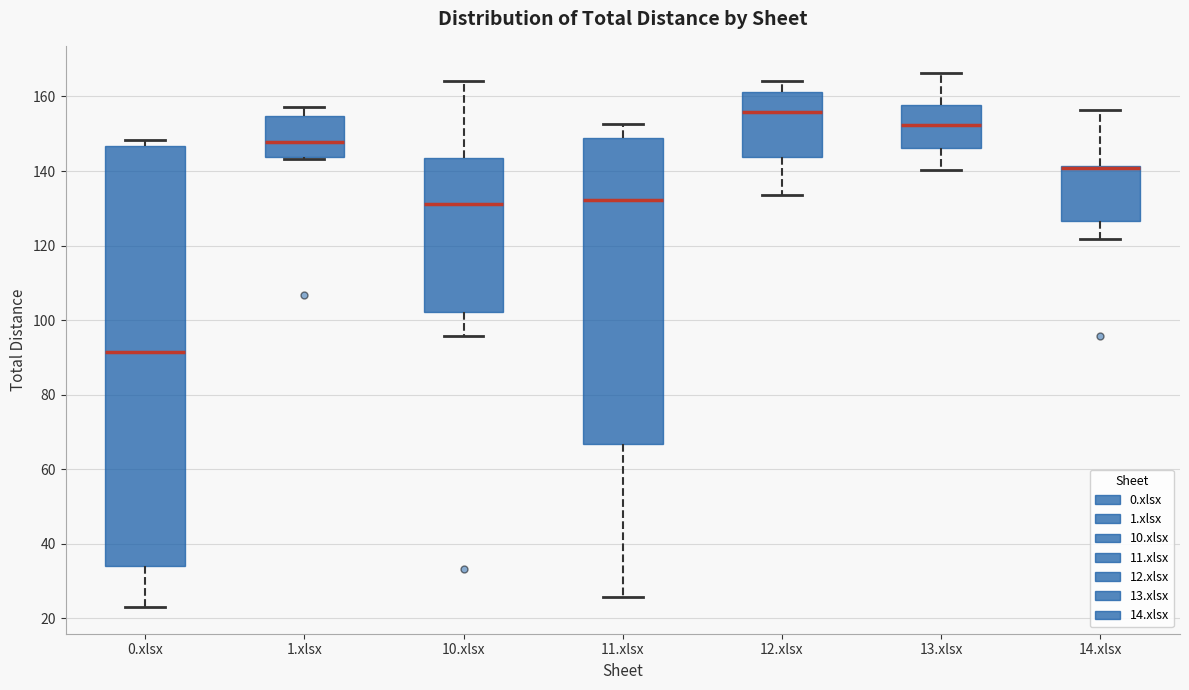

Which box is the tallest, from its lower edge to its upper edge?

0.xlsx